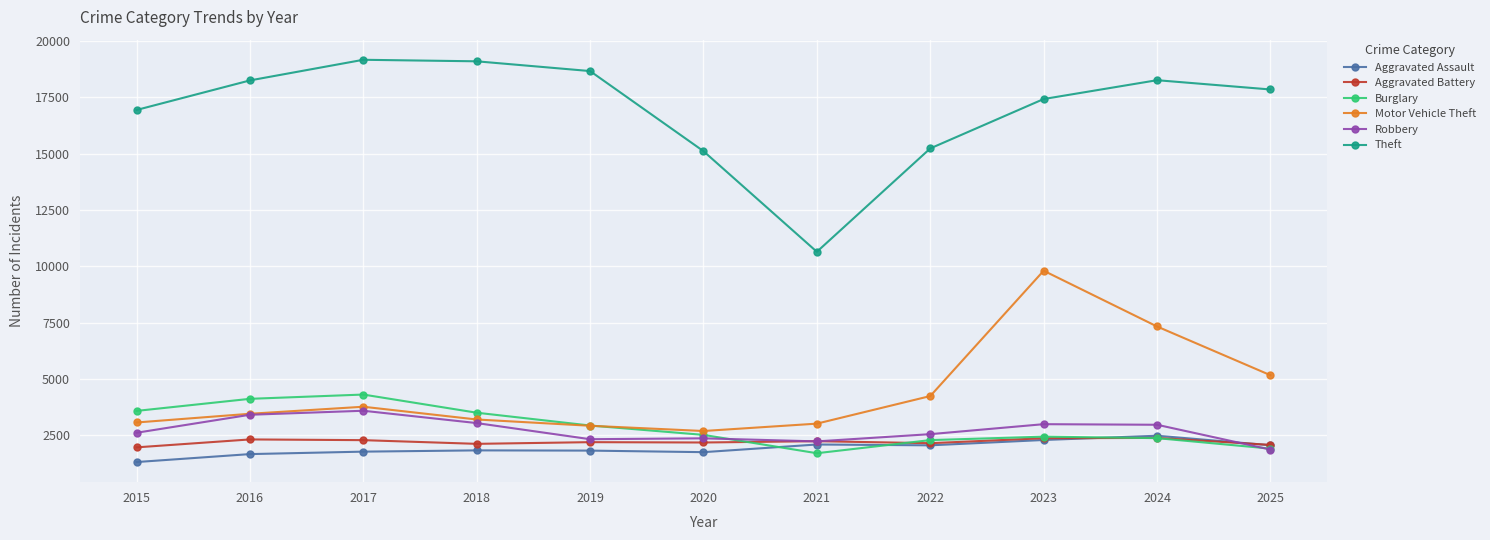

True or false: Theft and Aggravated Battery cross at least once.

False